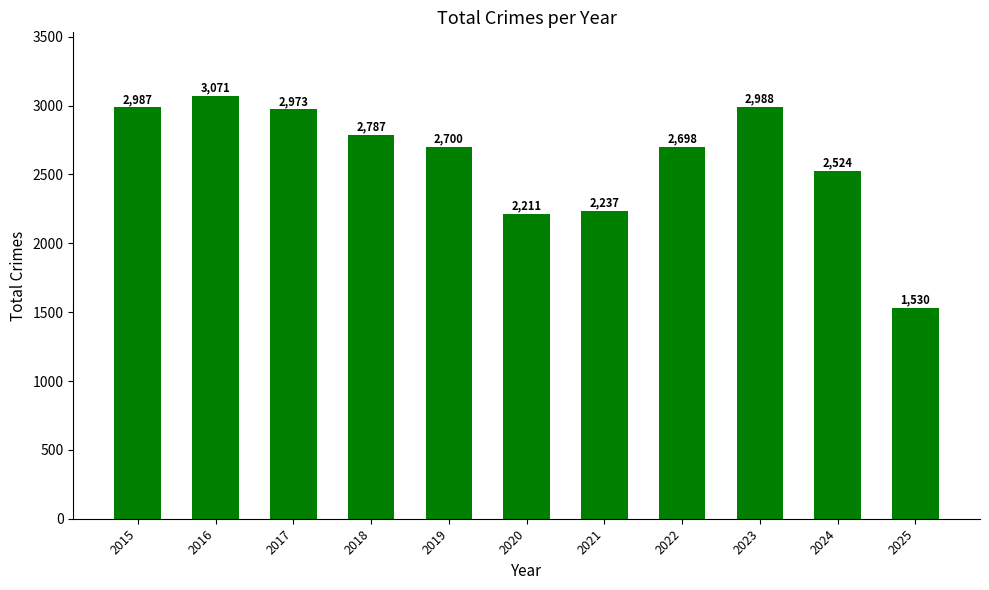

What is the difference between the maximum and minimum values?

1541